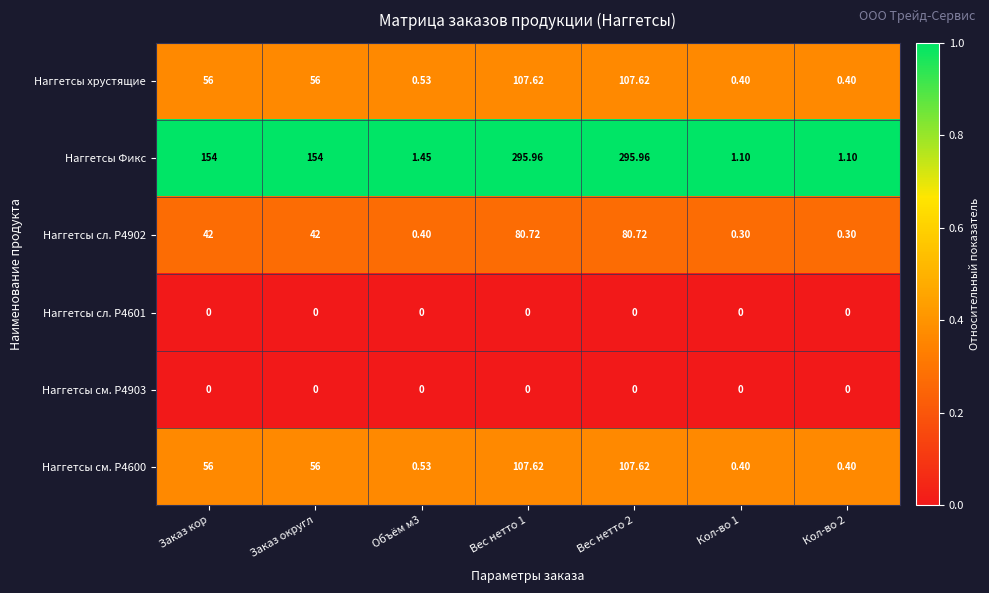

Which series has the widest spread of values?

Наггетсы Фикс